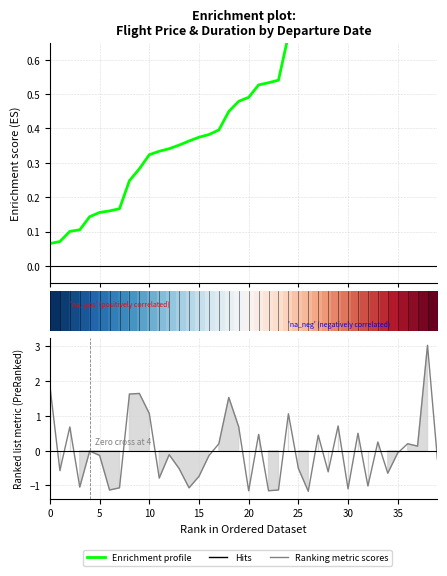

At how many categories does at least one series exceed 1?

7